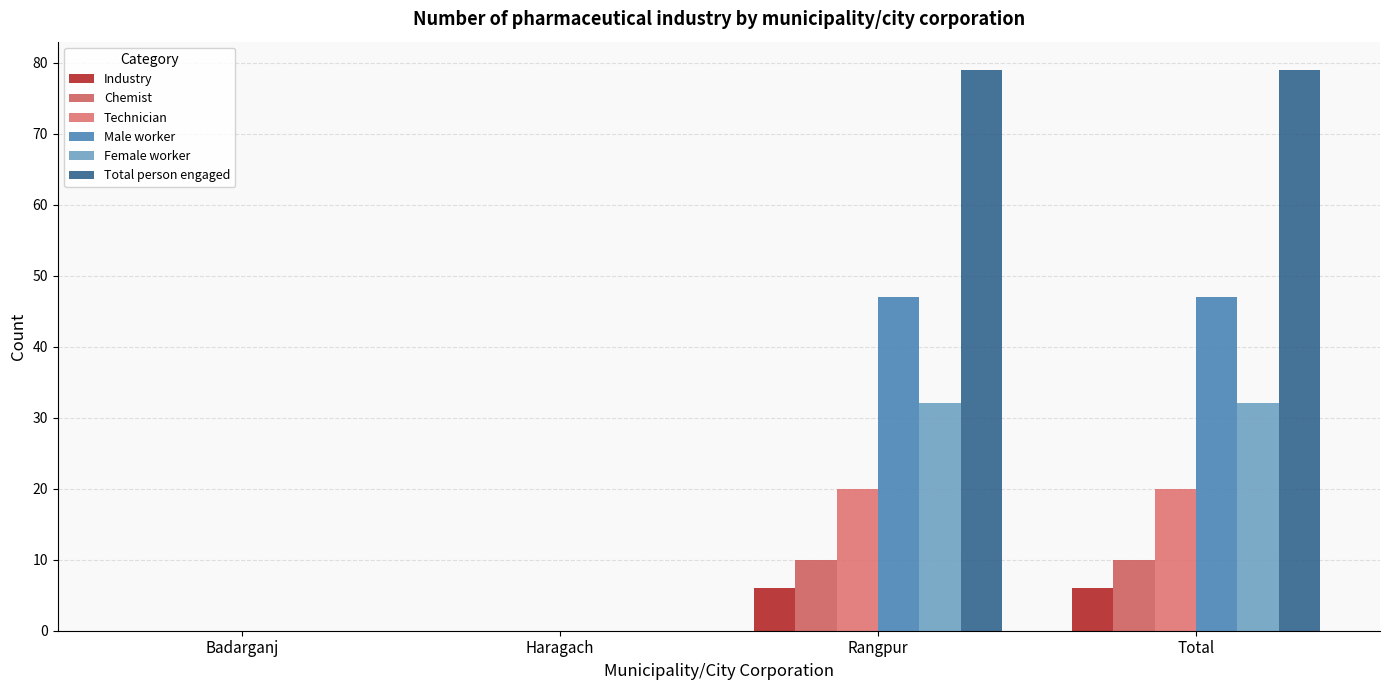

Which series has the largest total across all categories?

Total person engaged